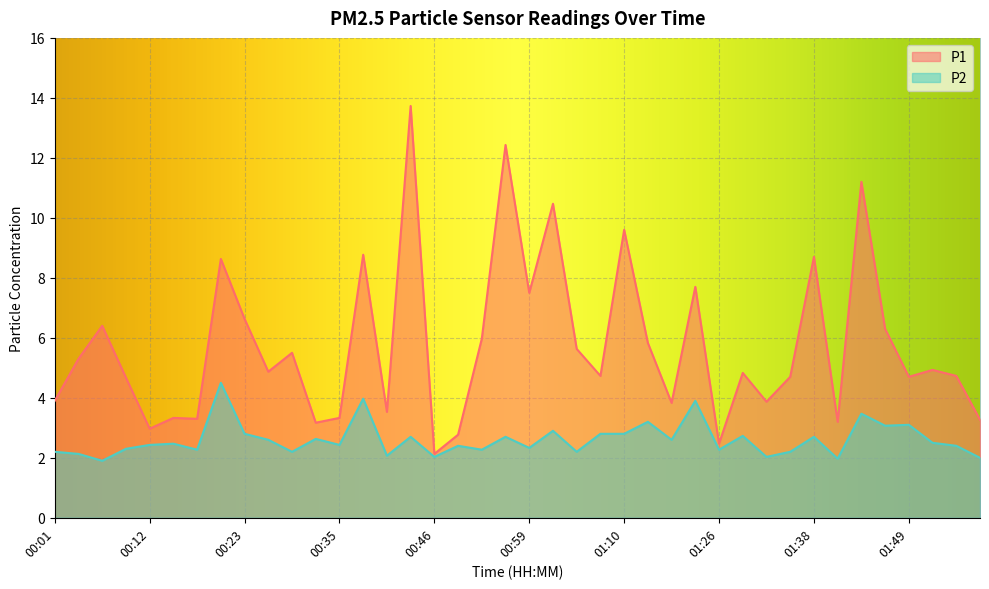

Which category has the lowest value in the P2 series?

00:06